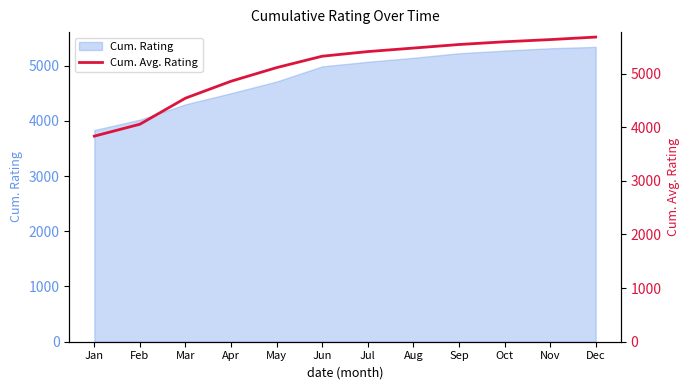

The value at Mar is 4541.7. True or false?

True